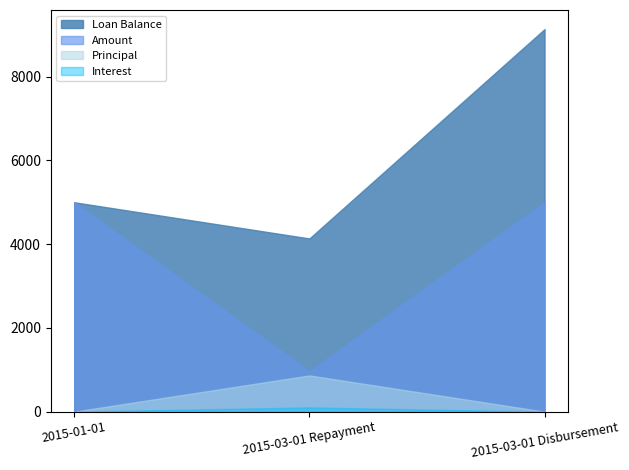

At which label is Interest closest to 50?

2015-01-01